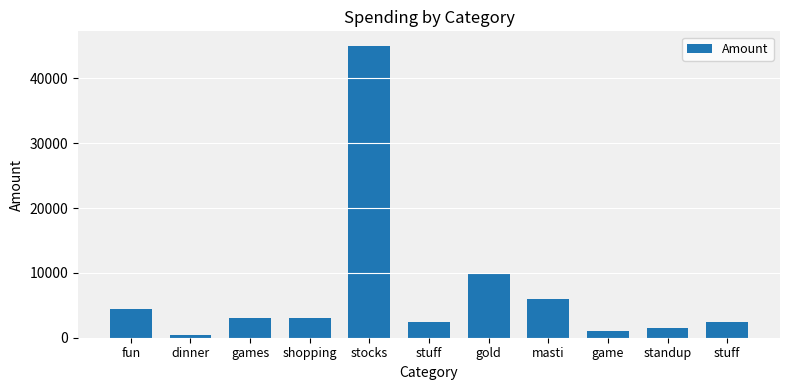

Rank the categories by value from lowest to highest.

dinner, game, standup, stuff, stuff, games, shopping, fun, masti, gold, stocks